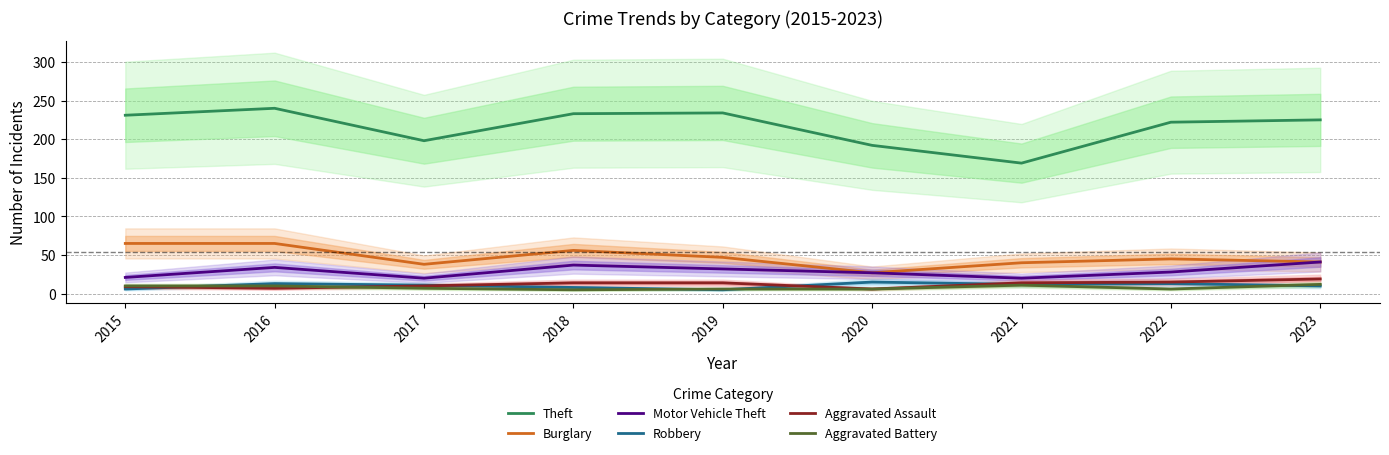

What is the sum of all Motor Vehicle Theft values?

260